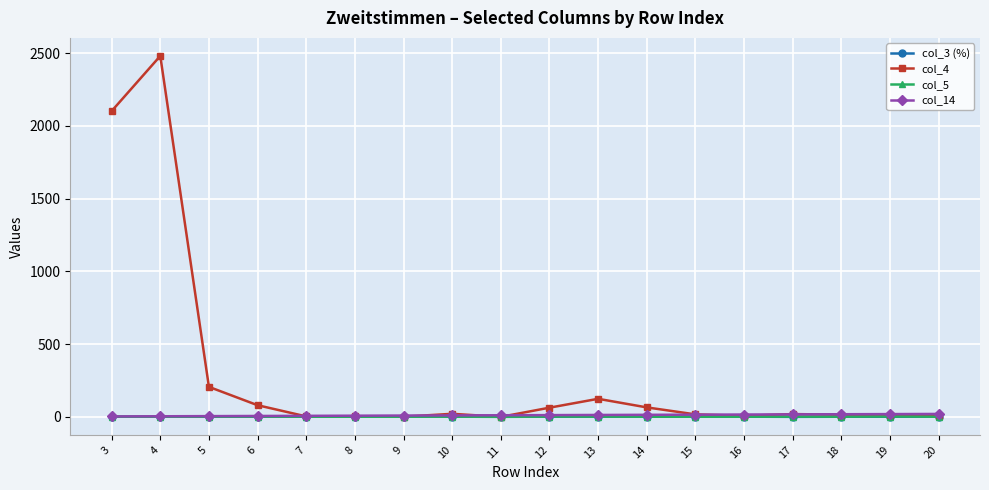

At how many categories does at least one series exceed 915?

2